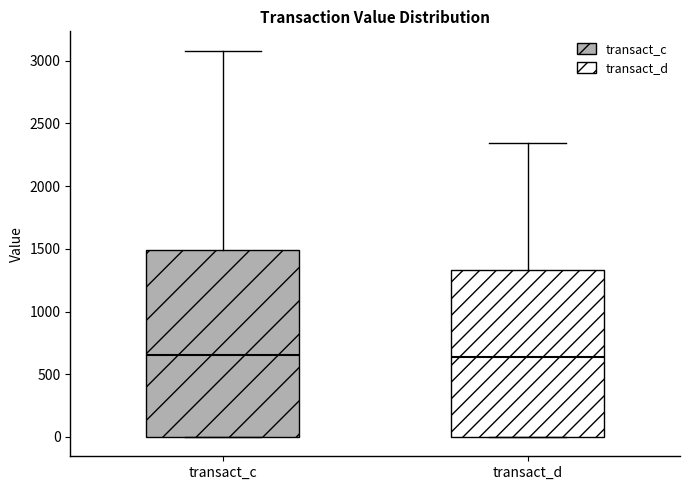

Which box is the tallest, from its lower edge to its upper edge?

transact_c